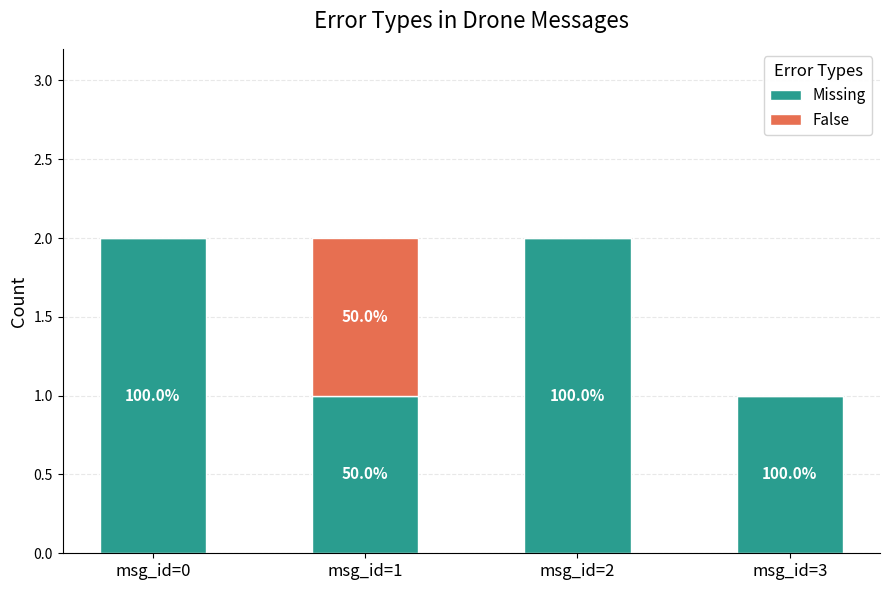

Does the chart contain stacked bars?

Yes